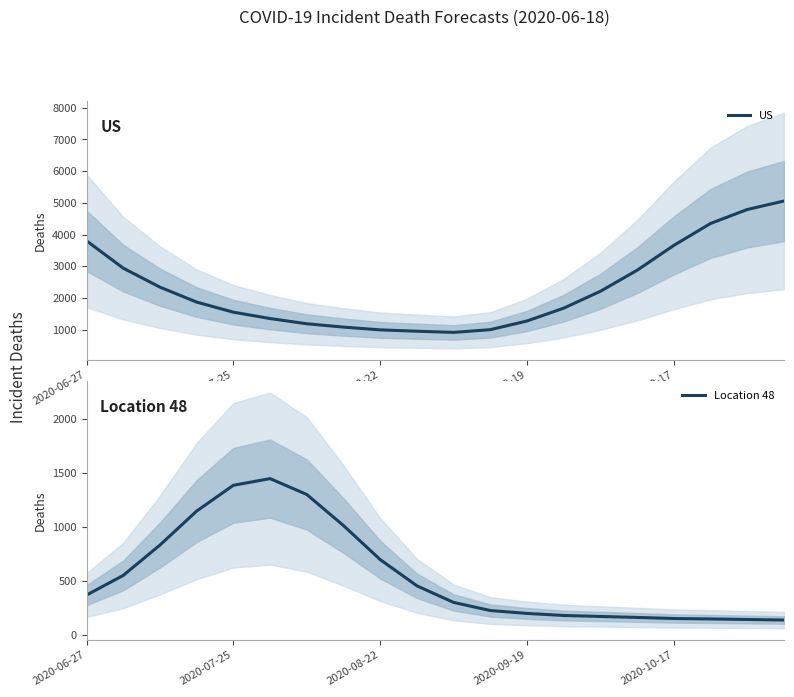

What is the minimum value for US?

915